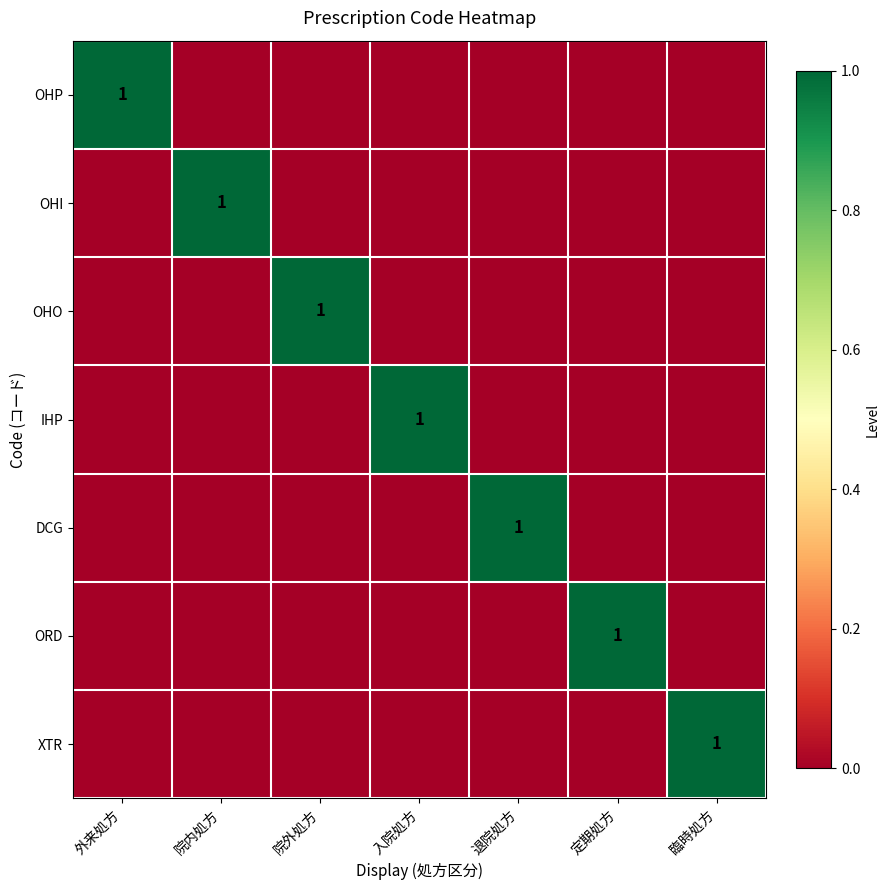

At which category is the sum across all series the highest?

外来処方